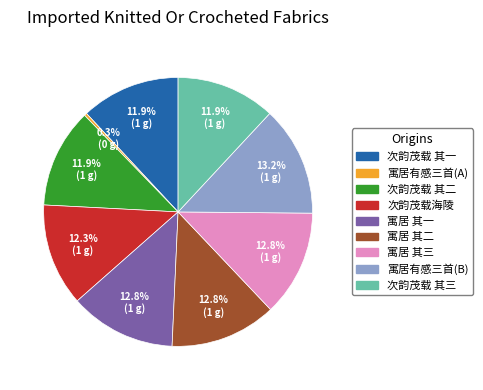

To the nearest percent, what is the difference between the largest and smallest slice percentages?

13%